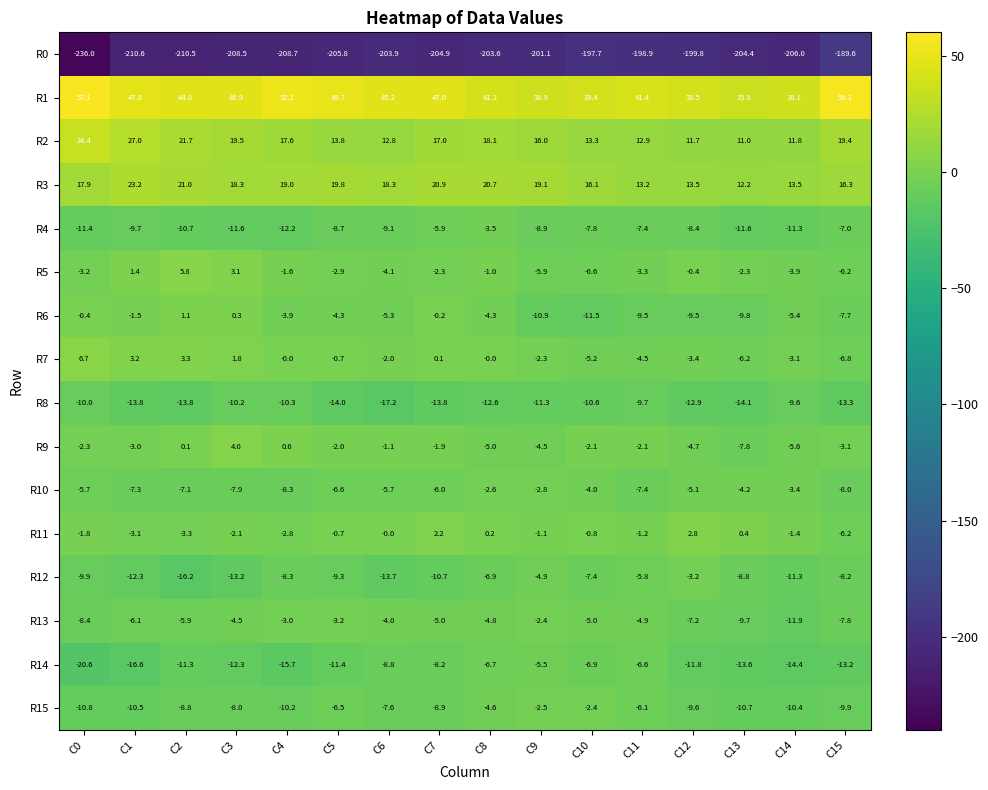

At C3, list the series in order from smallest to largest.

R0, R12, R14, R4, R8, R15, R10, R13, R11, R6, R7, R5, R9, R3, R2, R1